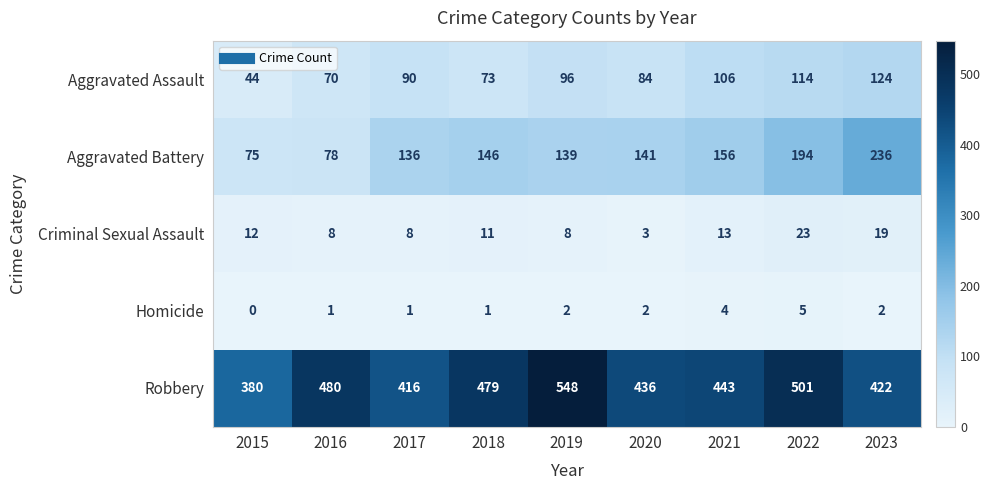

Between 2019 and 2021, which series saw the biggest shift?

Robbery